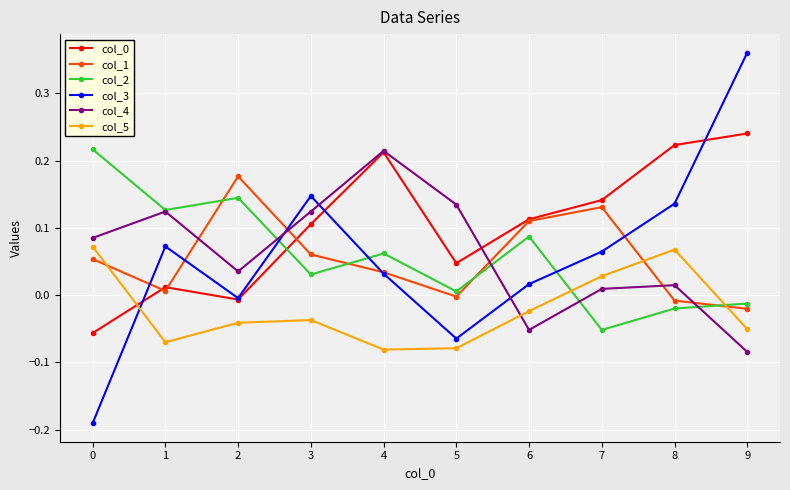

How many data points does each series have?

10